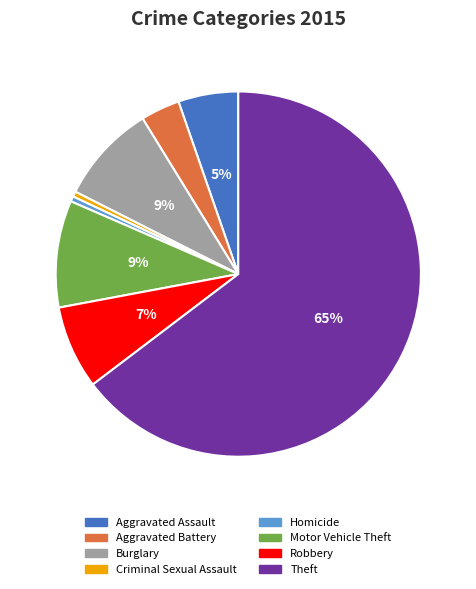

How many segments does this pie chart have?

8